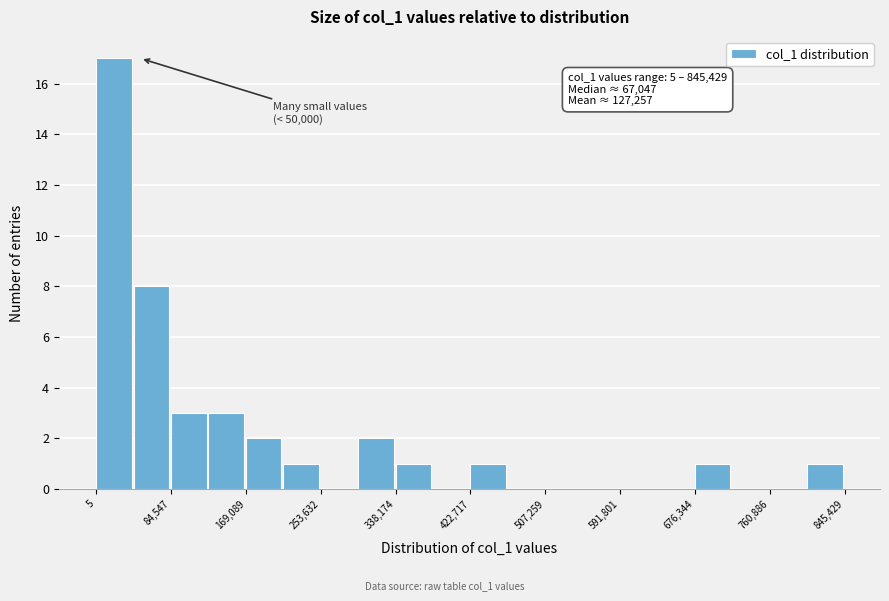

Over which range of the x-axis is the bar tallest?

0 to 40000